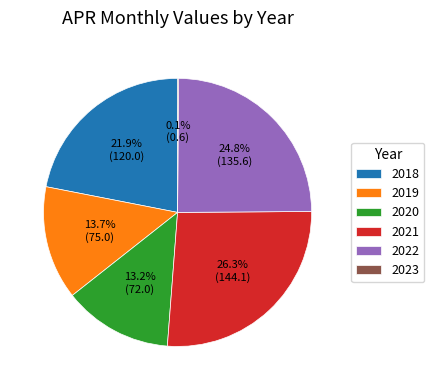

What is the largest slice in the pie chart?

2021